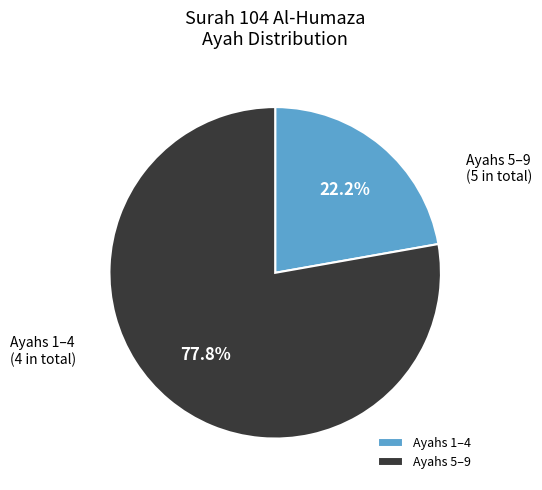

Rank the categories by value from lowest to highest.

Ayahs 1–4, Ayahs 5–9